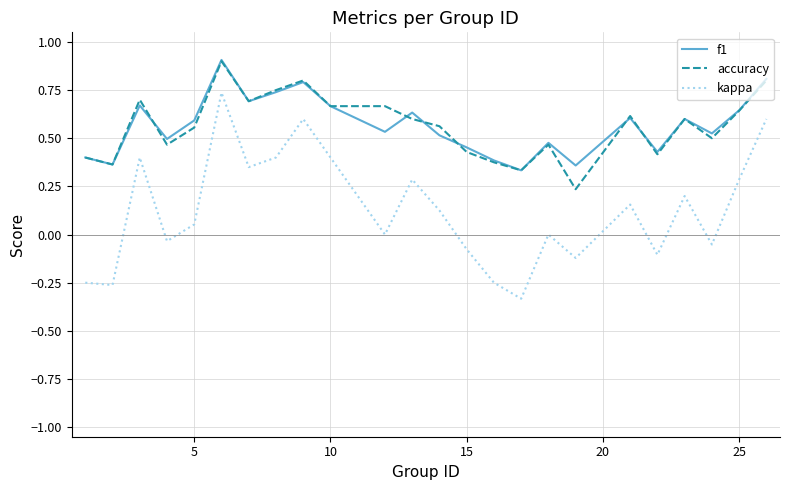

Which series has the largest range (max minus min)?

kappa